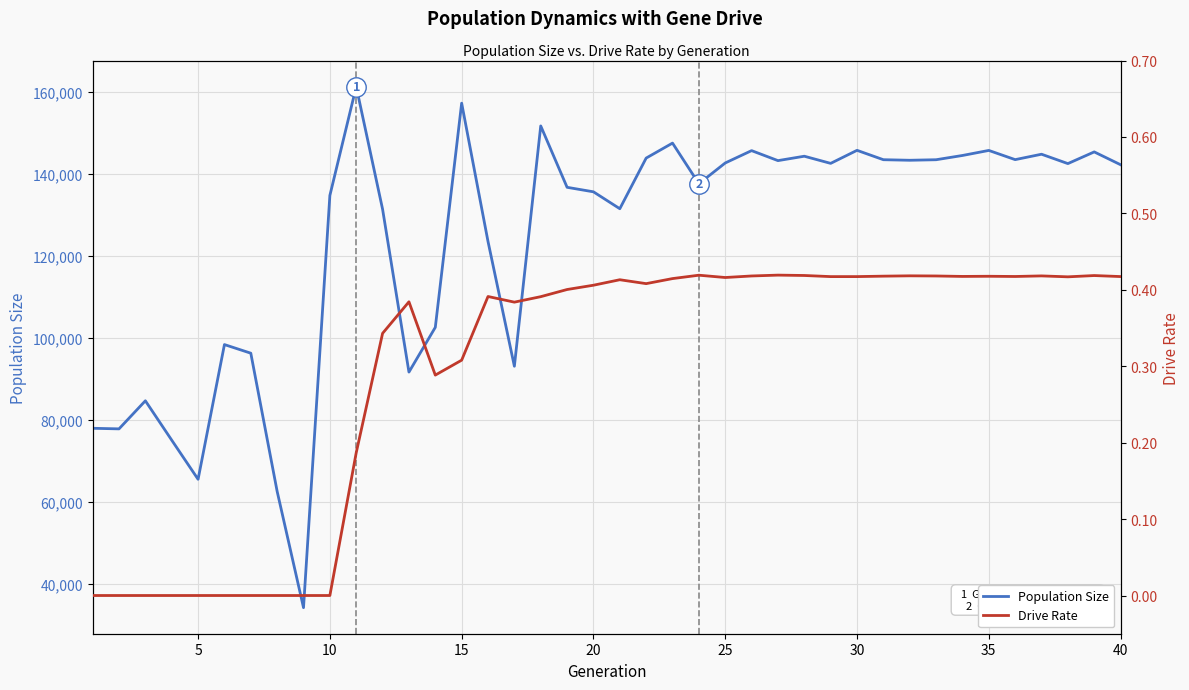

What is the average value of the Population Size series?

123909